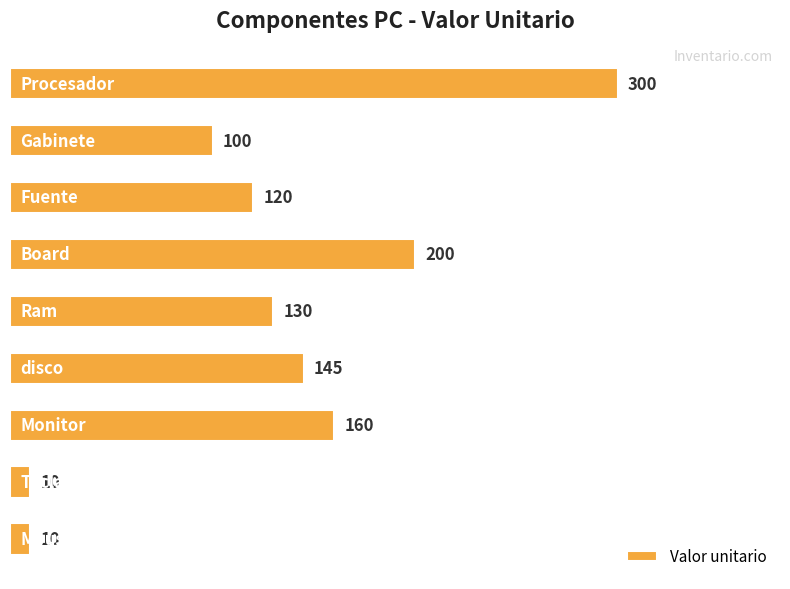

What is the smallest value displayed?

10